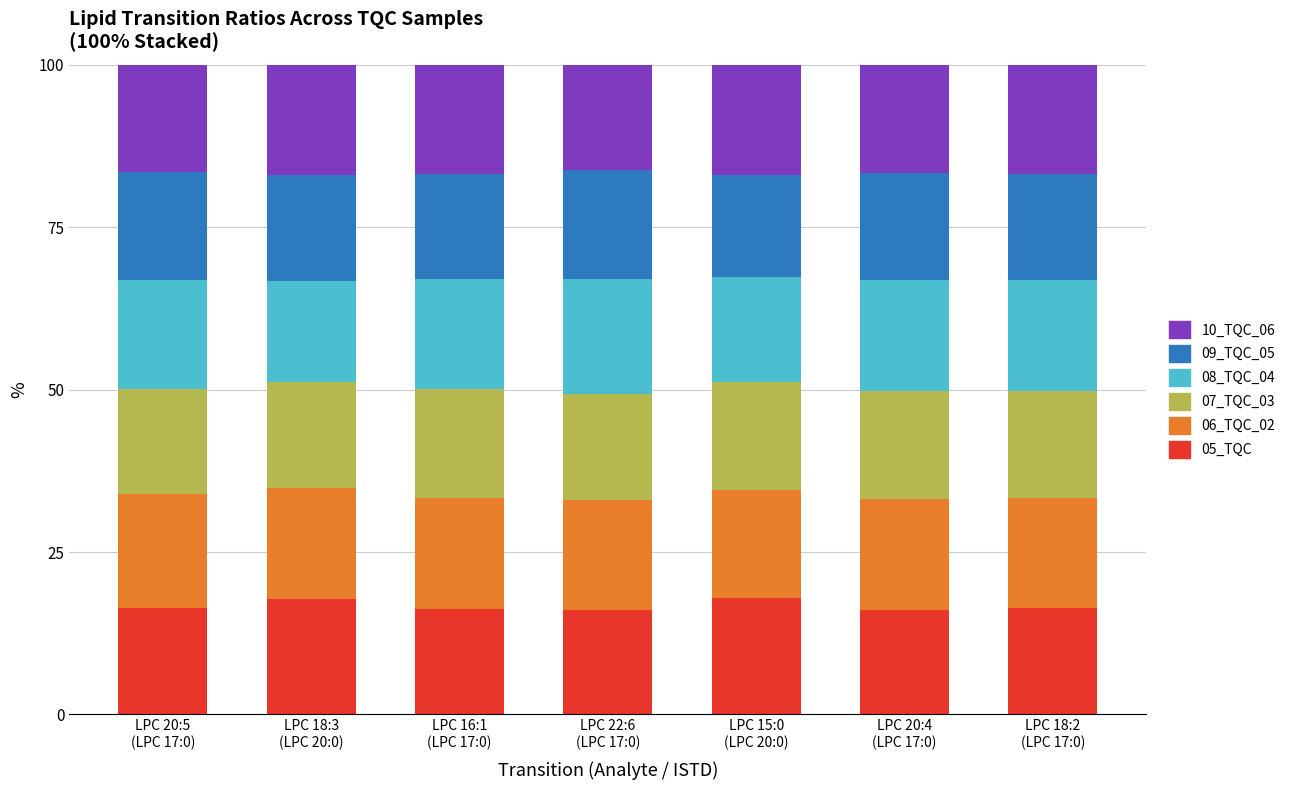

What is the lowest value of the 05_TQC series?

16.1